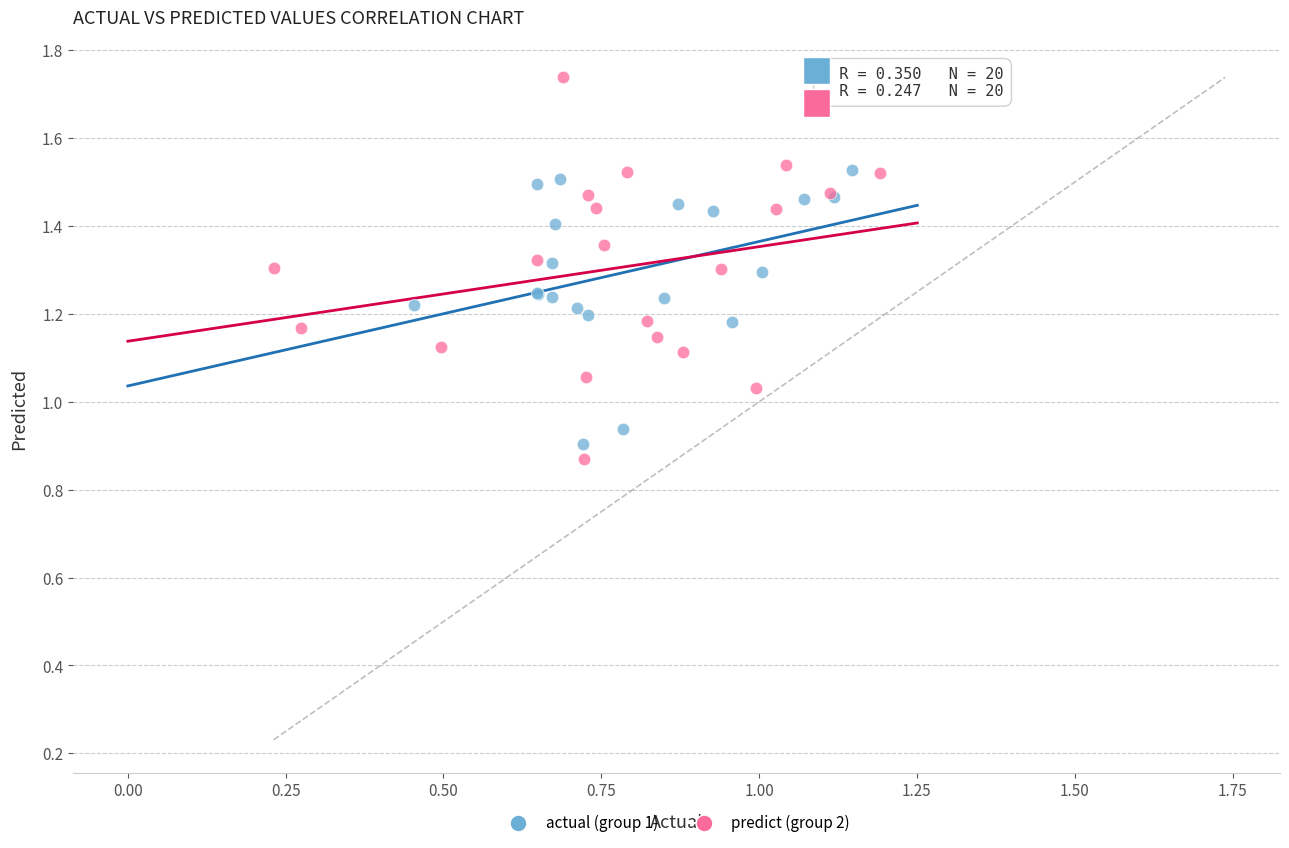

Which series contains the lowest Y value?

predict (group 2)